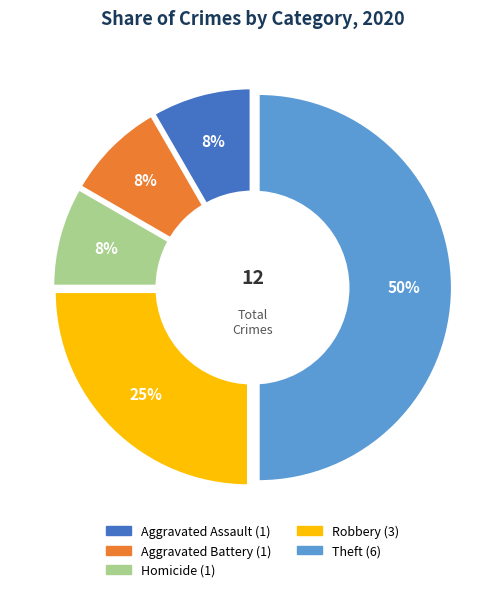

Count the number of slices in the pie.

6